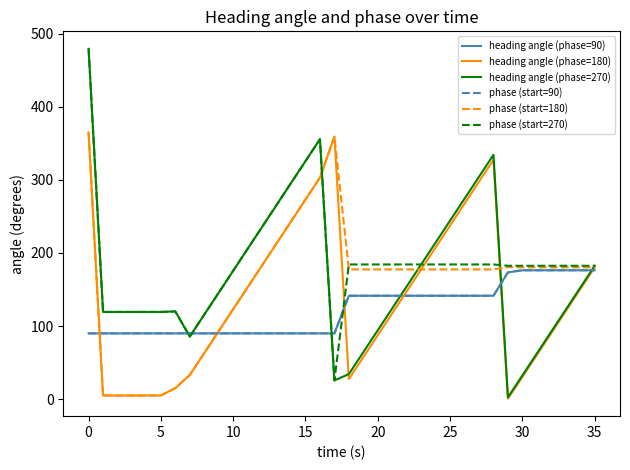

Where does the phase (start=180) series first go above 177?

0